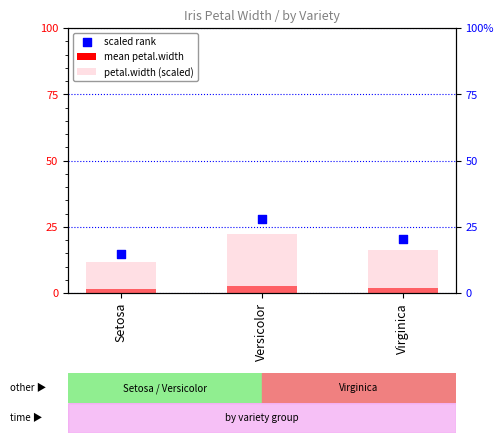

At which category is the sum across all series the highest?

Versicolor